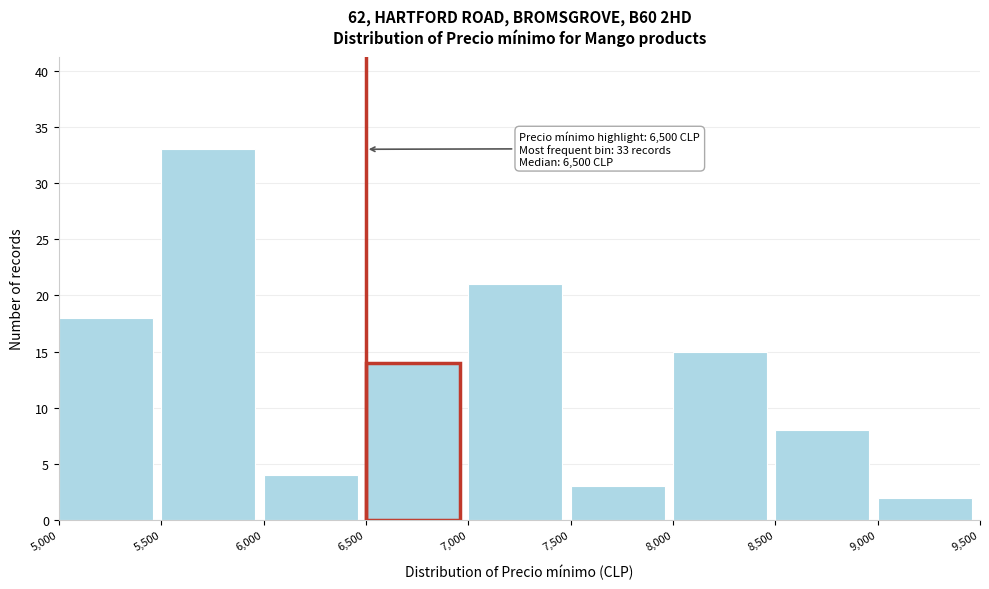

Over which range of the x-axis is the bar tallest?

5,500 to 6,000